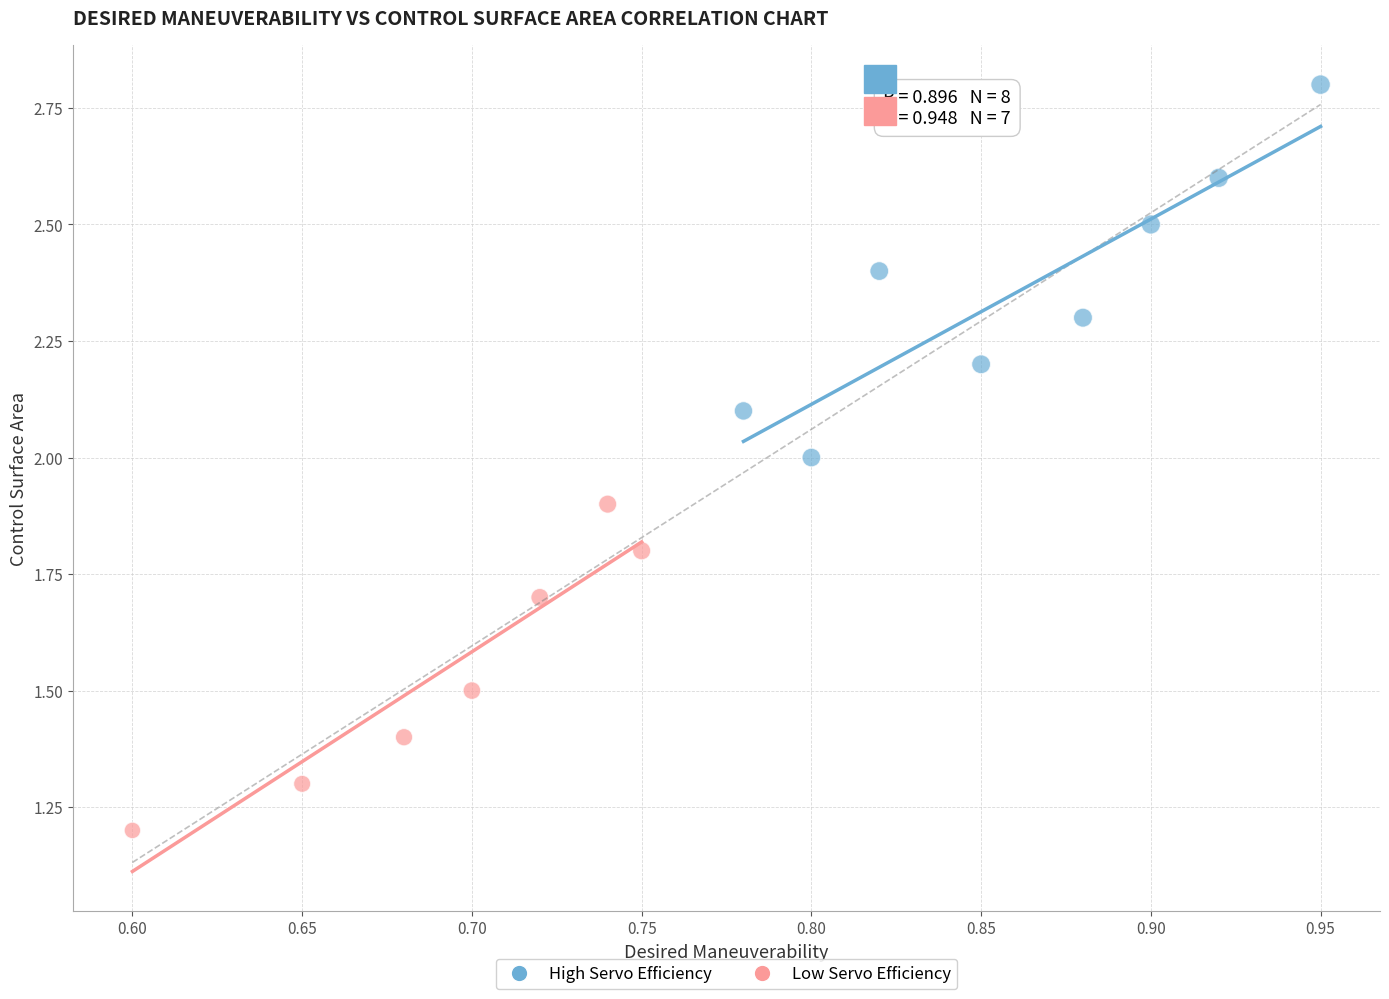

Which series reaches the maximum Y coordinate?

High Servo Efficiency